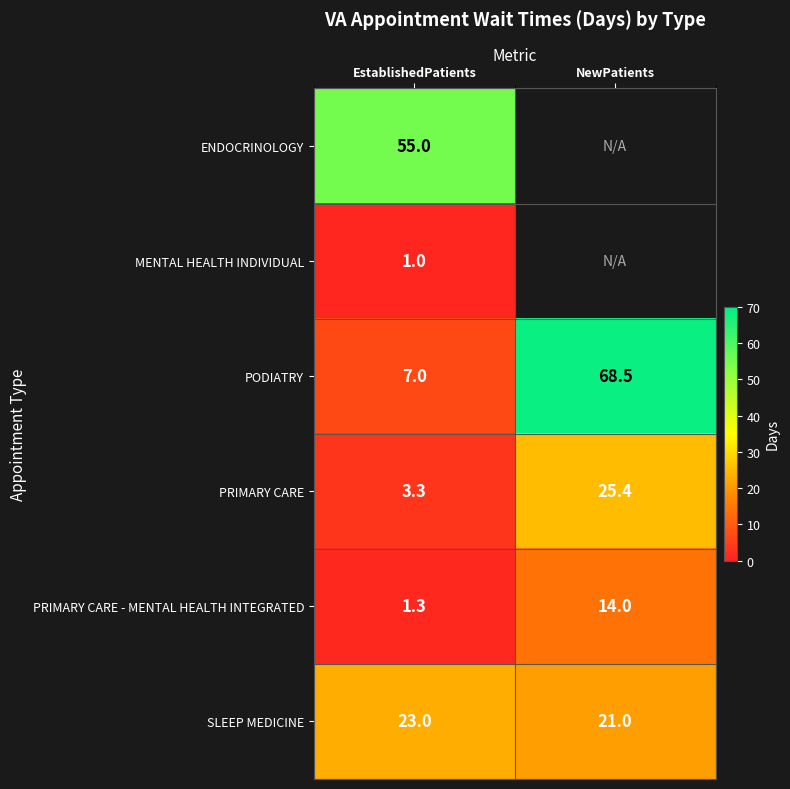

List the labels in order of SLEEP MEDICINE value, smallest first.

NewPatients, EstablishedPatients